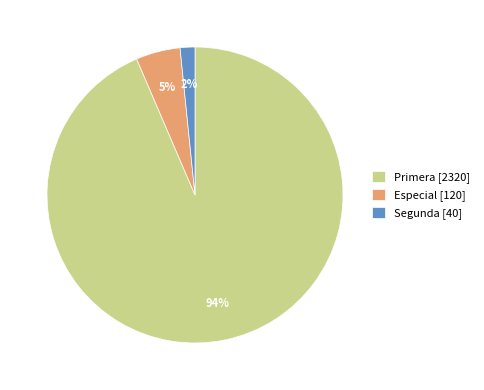

Which category has the biggest portion of the pie?

Primera